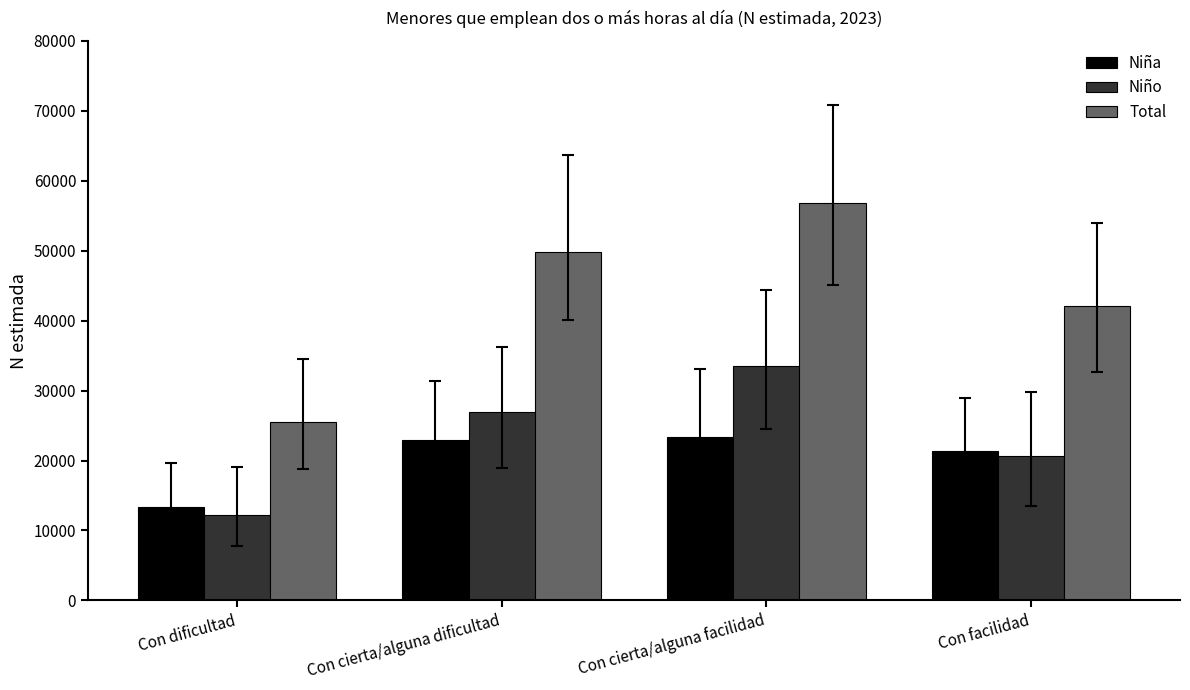

What are all the series names shown in the legend?

Niña, Niño, Total